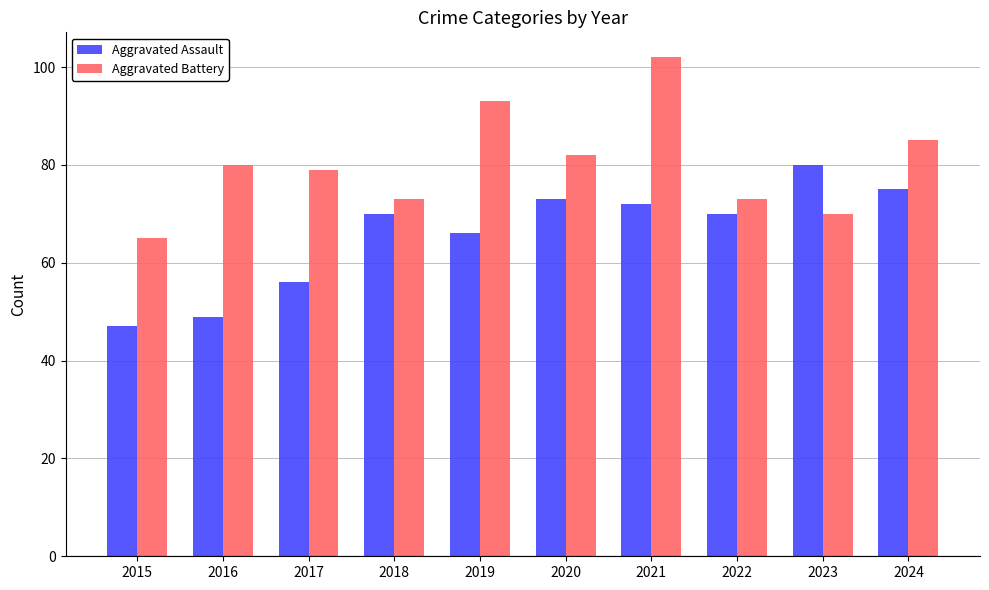

At which category does the chart reach its peak across all series?

2021